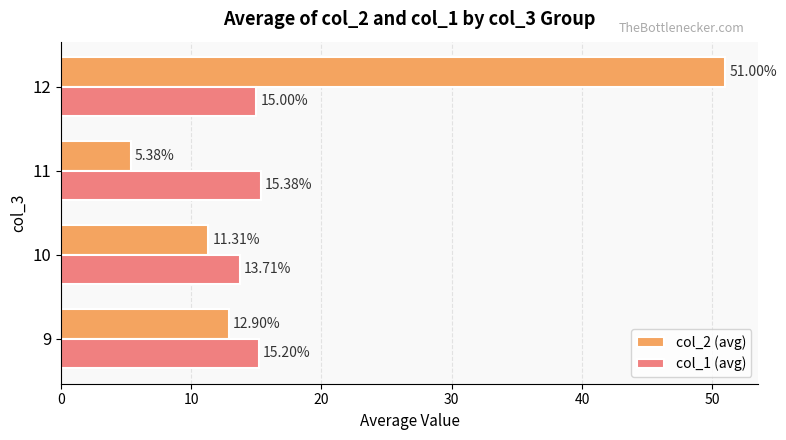

Rank the series by their maximum value, from highest to lowest.

col_2 (avg), col_1 (avg)